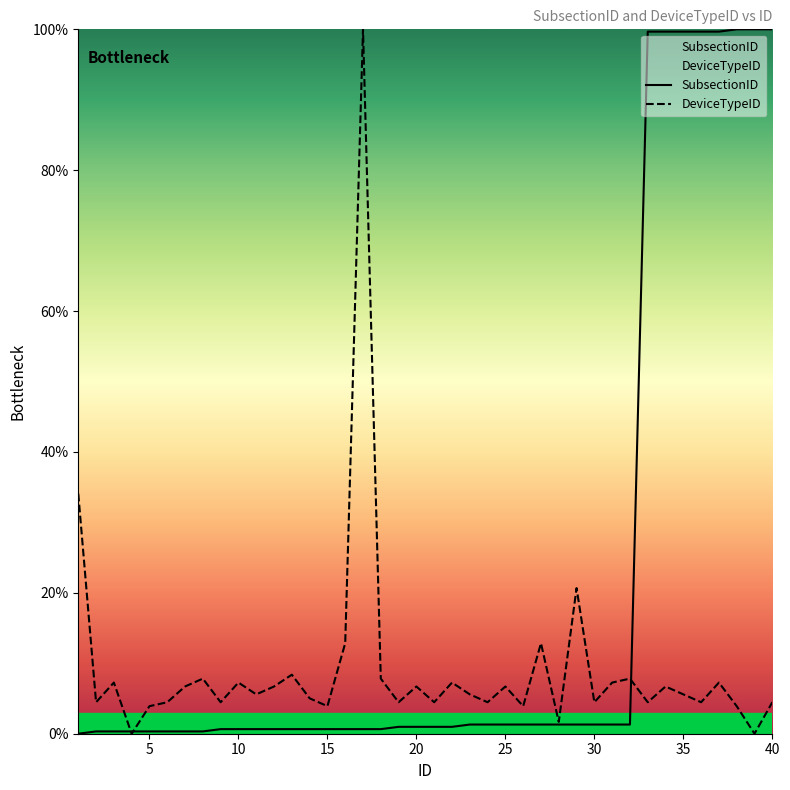

What is the maximum value shown in the chart?

100.0